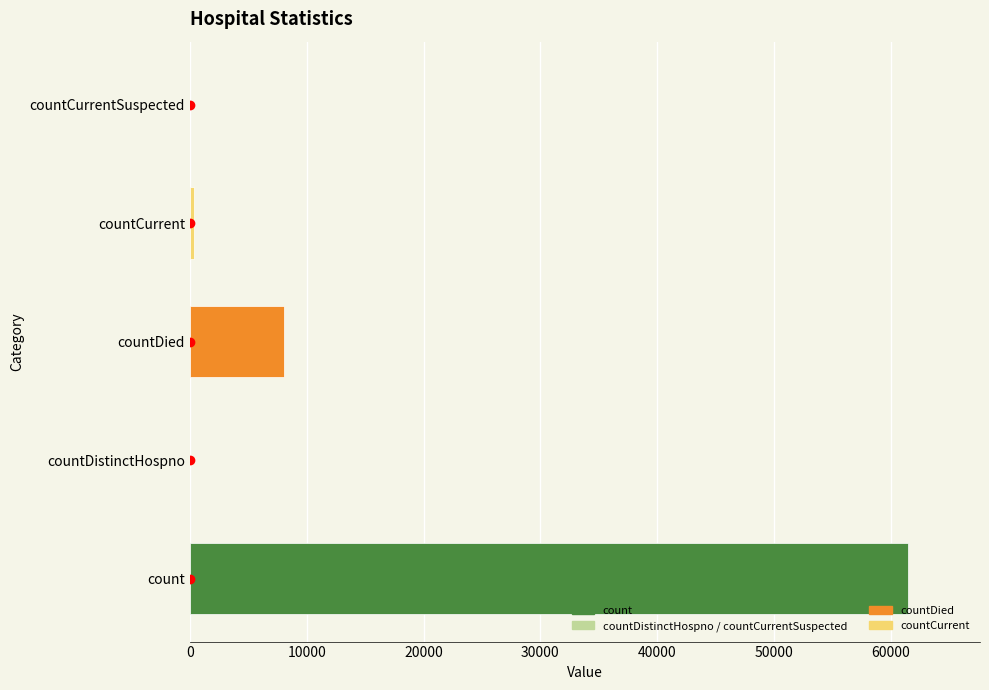

Reading top to bottom, list all the values displayed in this chart.

countCurrentSuspected=0	countCurrent=331	countDied=8089	countDistinctHospno=0	count=61469